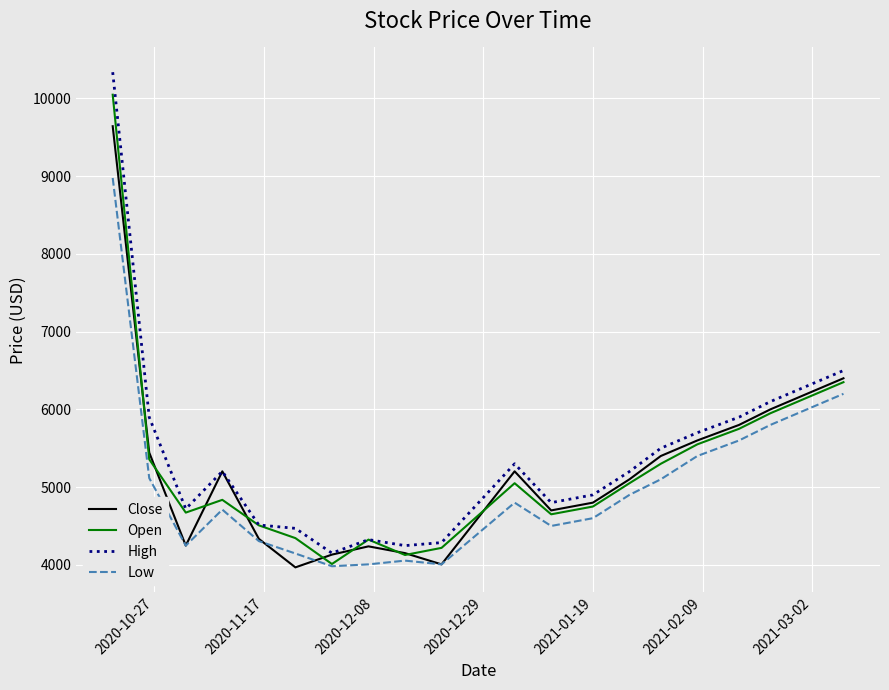

Rank the series by their maximum value, from lowest to highest.

Low, Close, Open, High